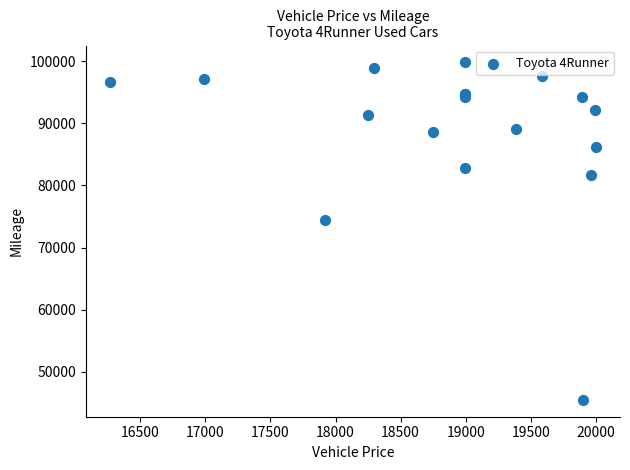

What Y value in the scatter plot is closest to 72648?

74482